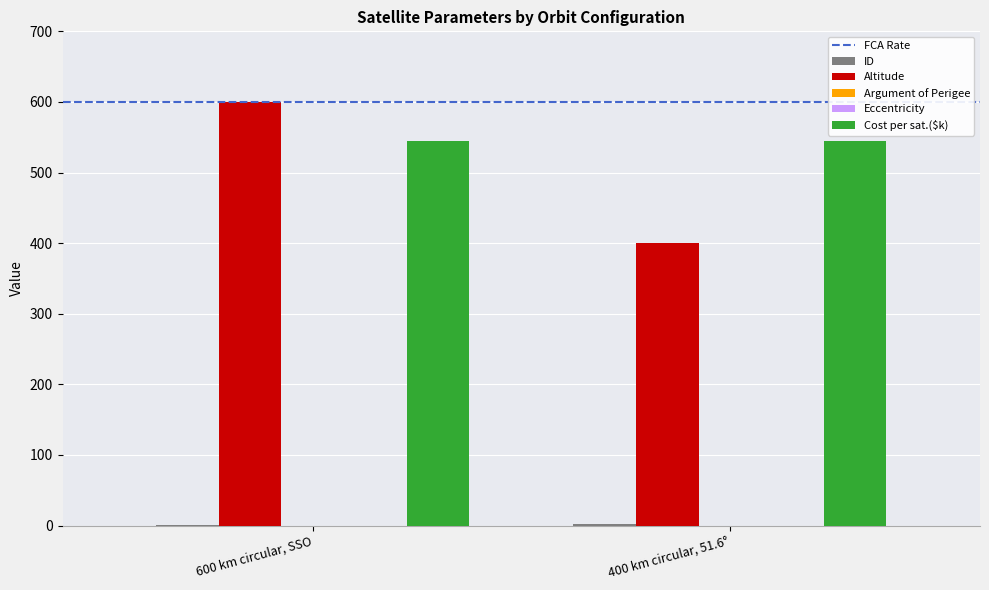

The value of ID at 600 km circular, SSO is 1. True or false?

True